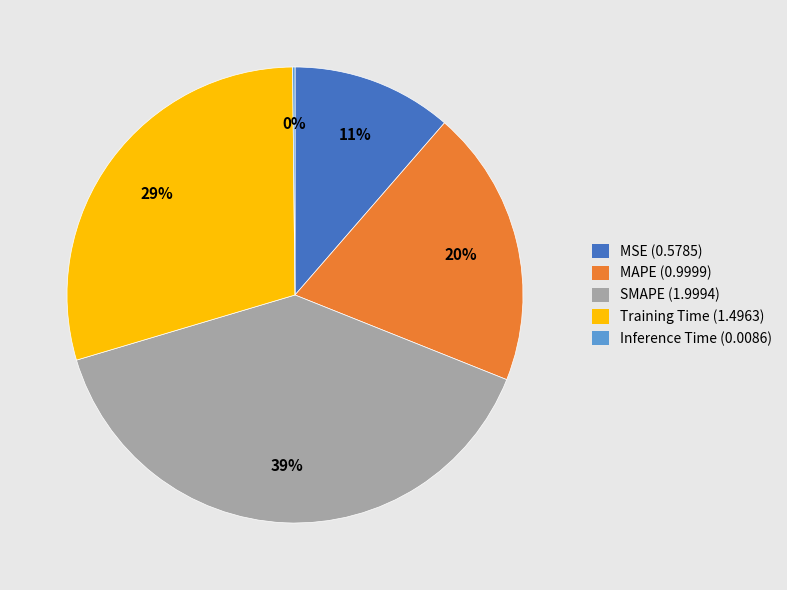

Is it true that Training Time (1.4963) is 40% of the pie?

False